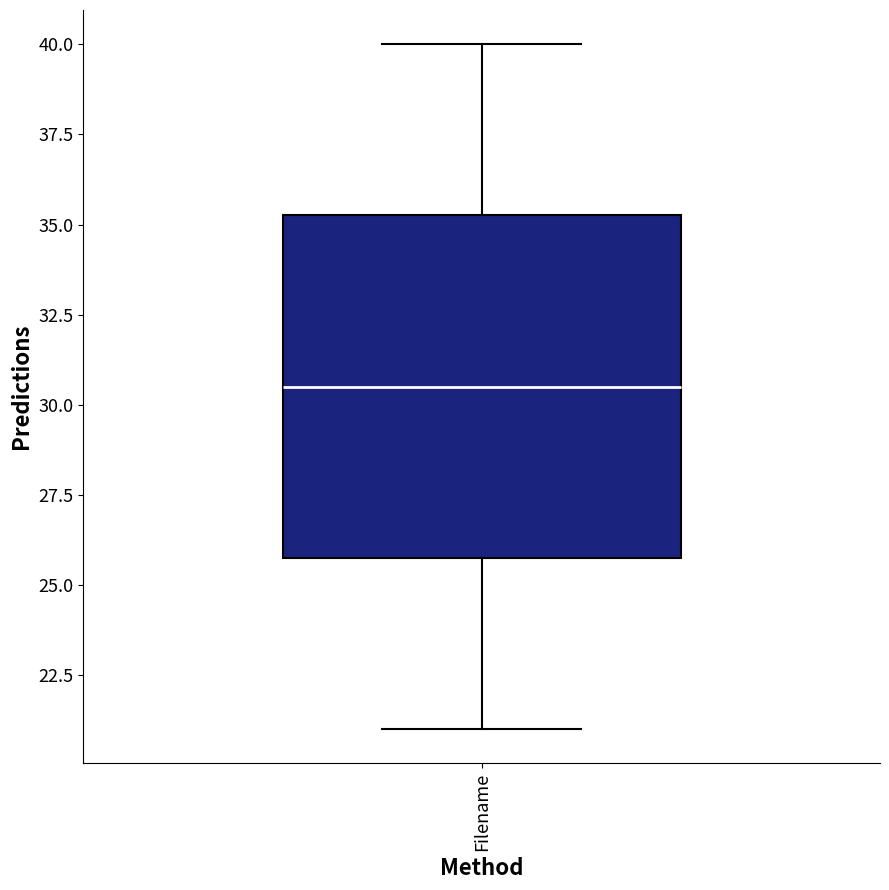

Where does the upper whisker of the box for Filename end on the y-axis? The values are not printed on the chart, so give them approximately, as read against the axis.

40.0